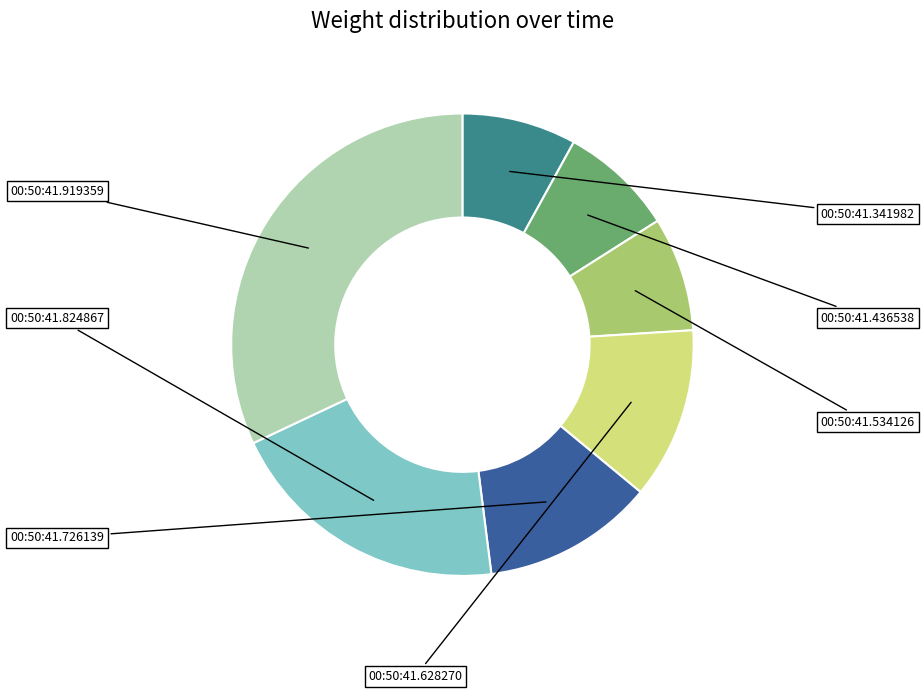

Count the number of slices in the pie.

7